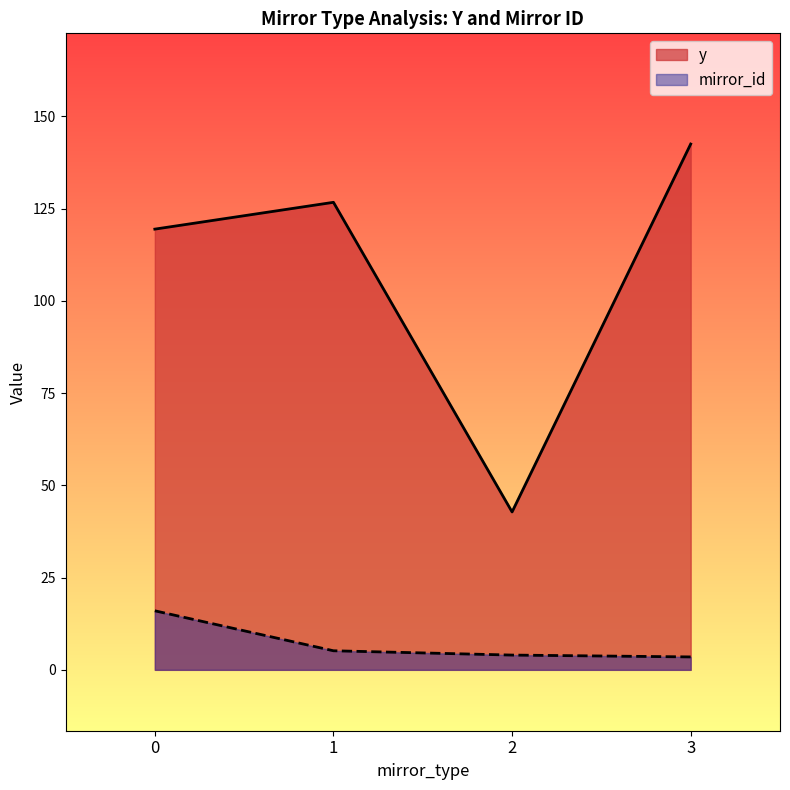

True or false: mirror_id has more than 2 points higher than both neighbors.

False